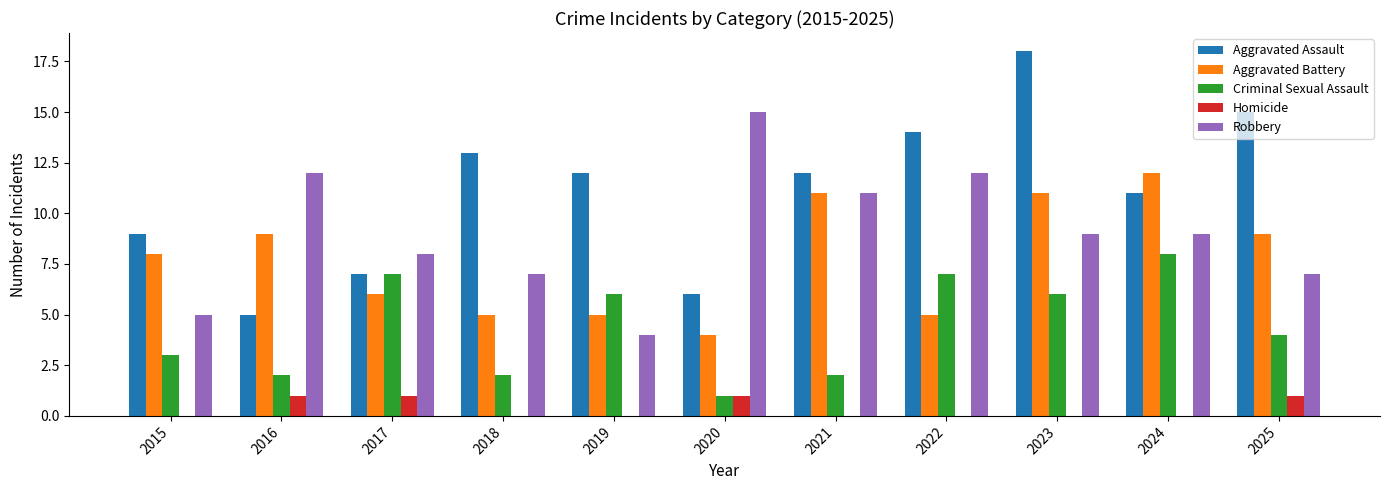

What is the average value of the Aggravated Battery series?

8